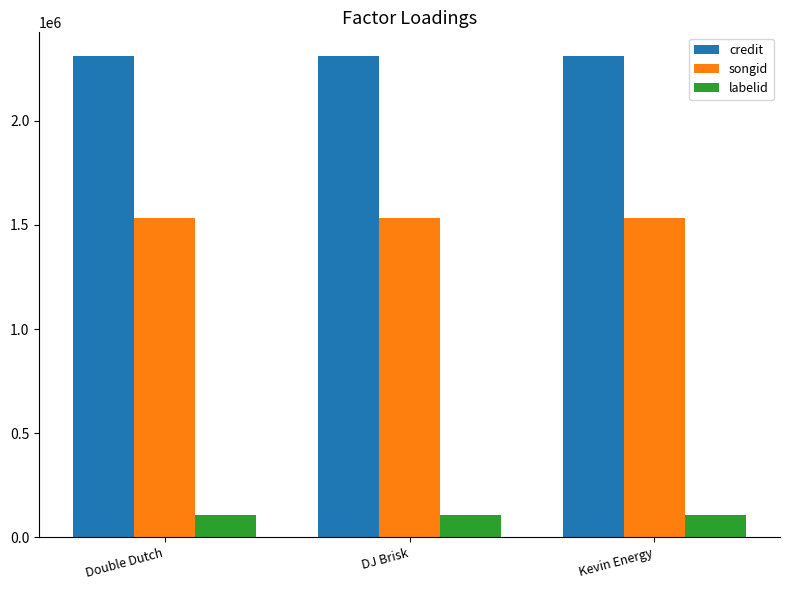

What is the total value across all series at Kevin Energy?

3949062